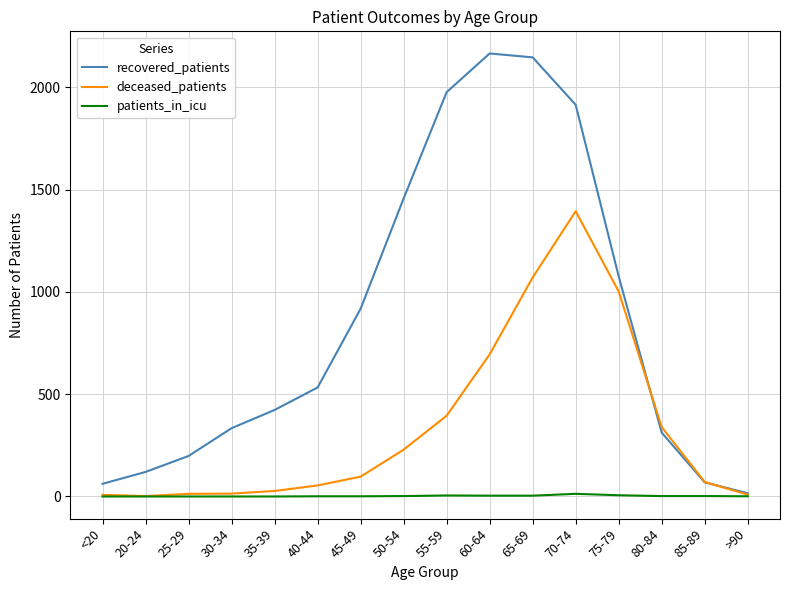

At which label does deceased_patients reach its peak?

70-74